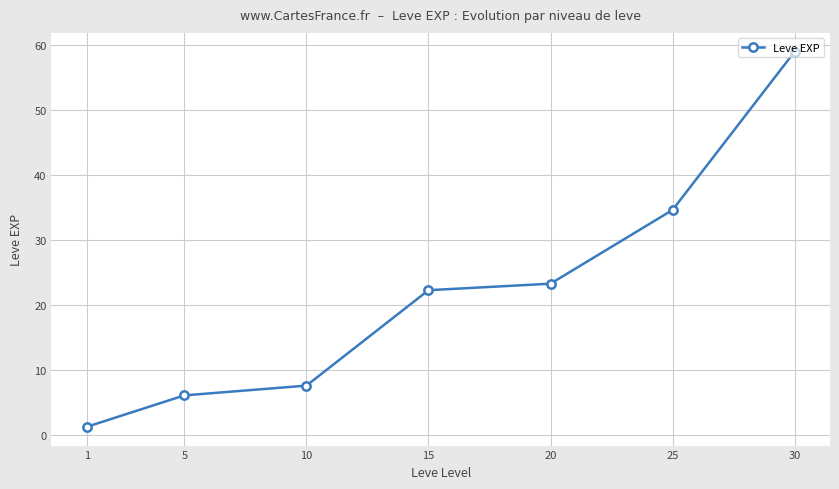

Rank the categories by value from highest to lowest.

30, 25, 20, 15, 10, 5, 1